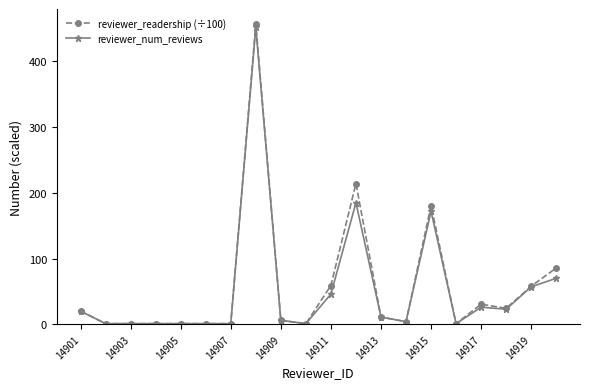

What is the greatest value displayed?

457.0